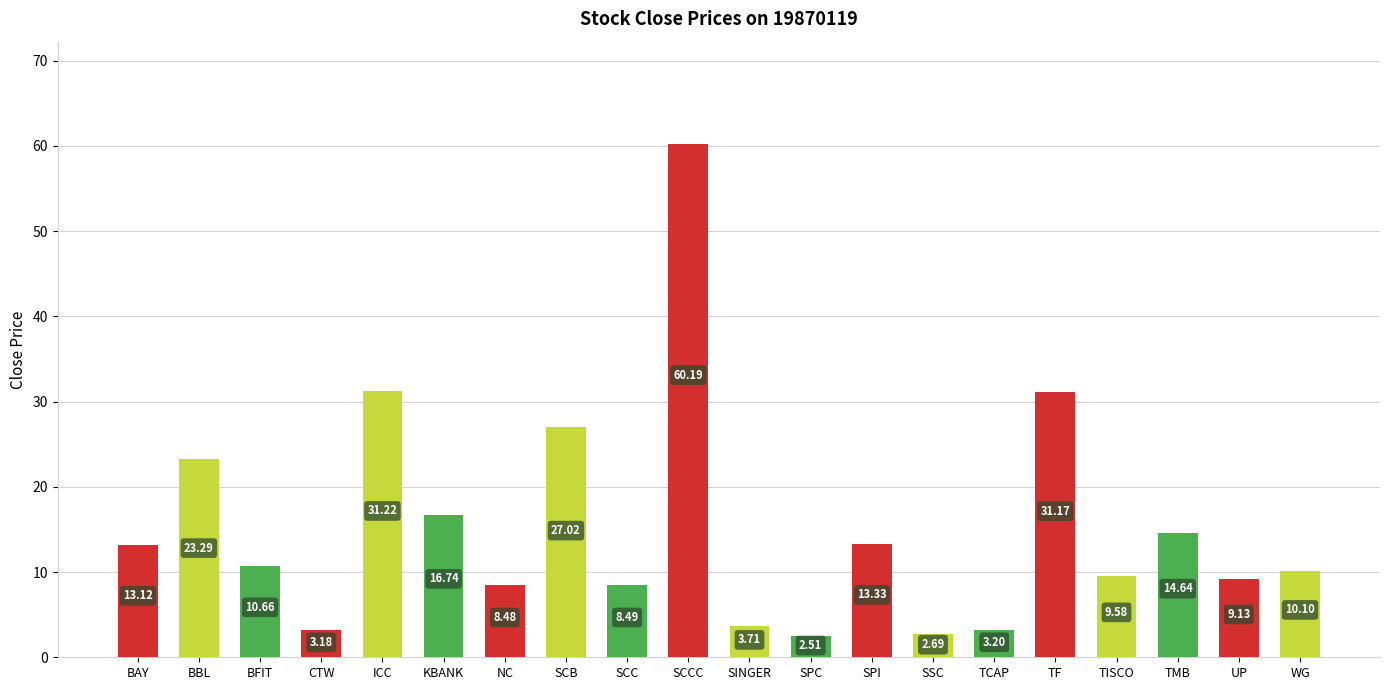

Which label corresponds to the smallest value in the chart?

SPC